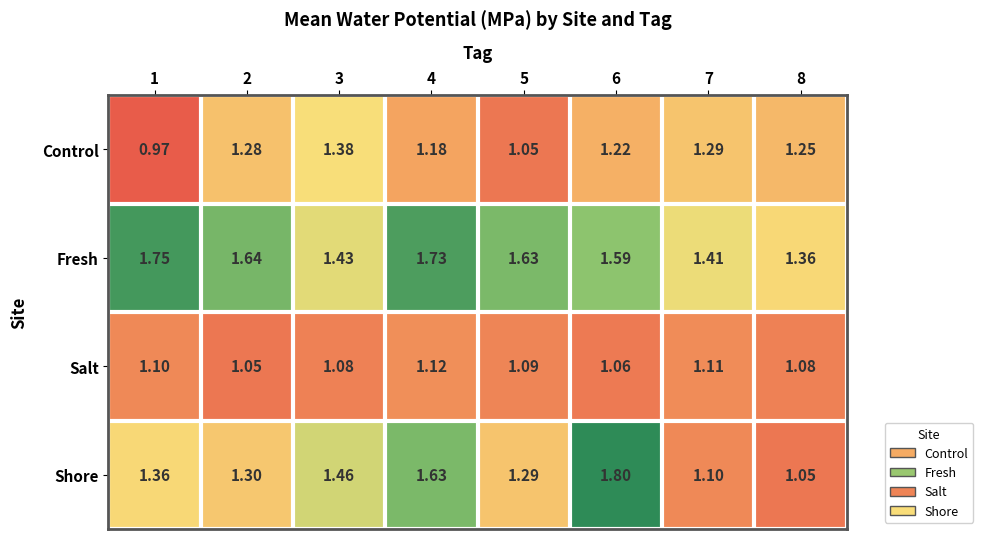

Which series changed the most between 1 and 5?

Fresh